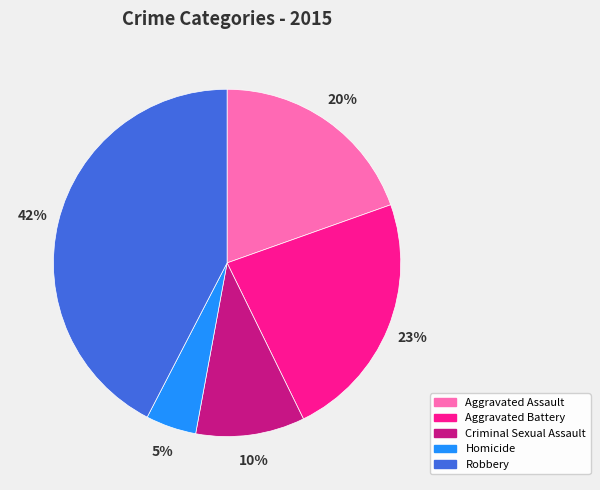

Which slice is the smallest?

Homicide